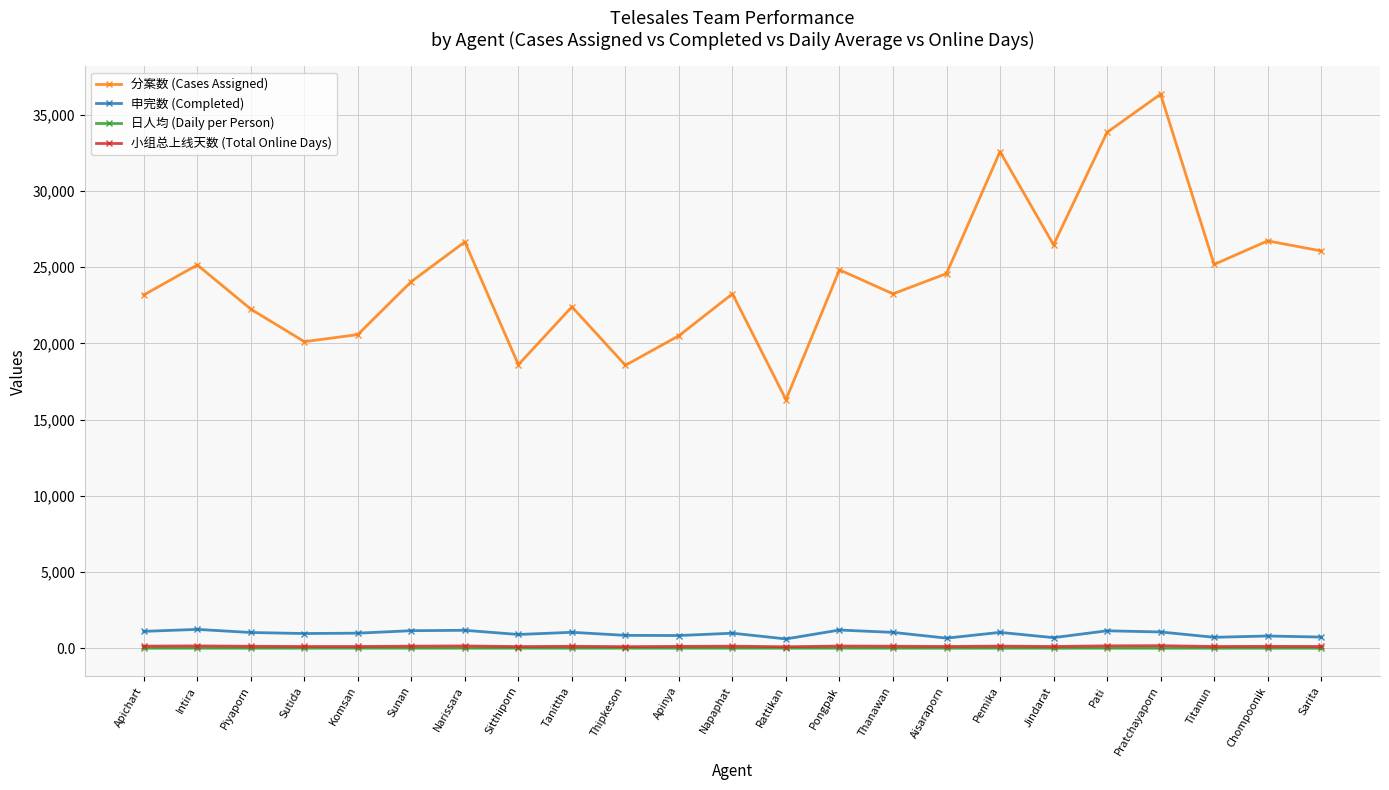

The value of 分案数 (Cases Assigned) at Apinya is 4585.1. True or false?

False